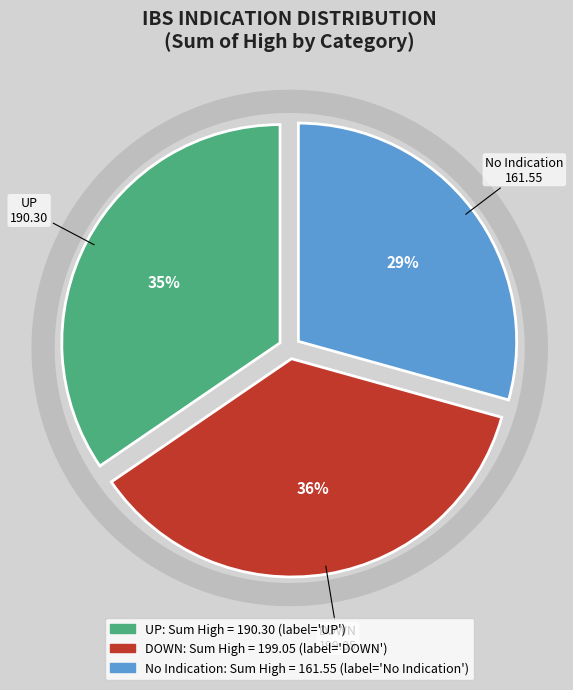

Do No Indication and DOWN together represent more than half of the pie?

Yes